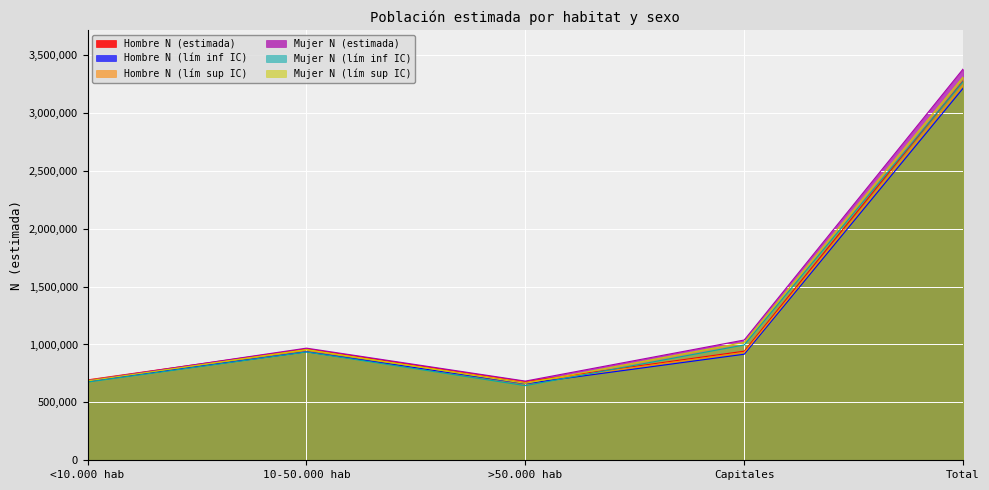

Which series has the largest total across all categories?

Mujer N (estimada)